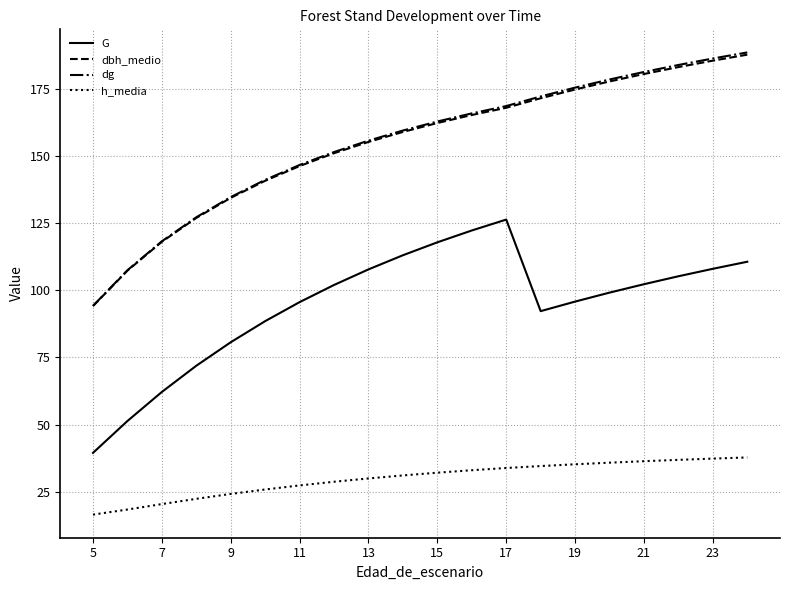

True or false: h_media and dbh_medio cross at least once.

False